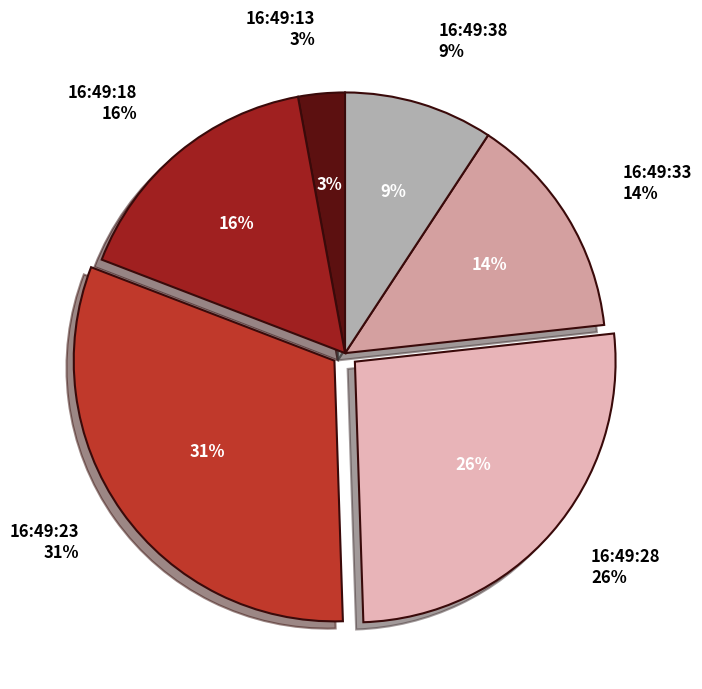

How many slices are in this pie chart?

6